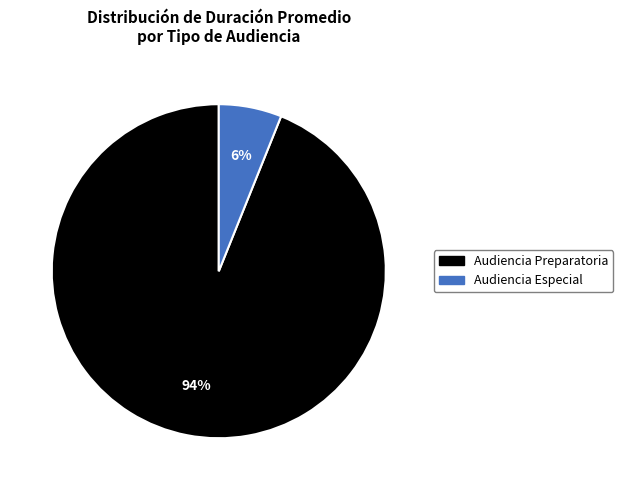

To the nearest percent, what is the difference between the largest and smallest slice percentages?

88%